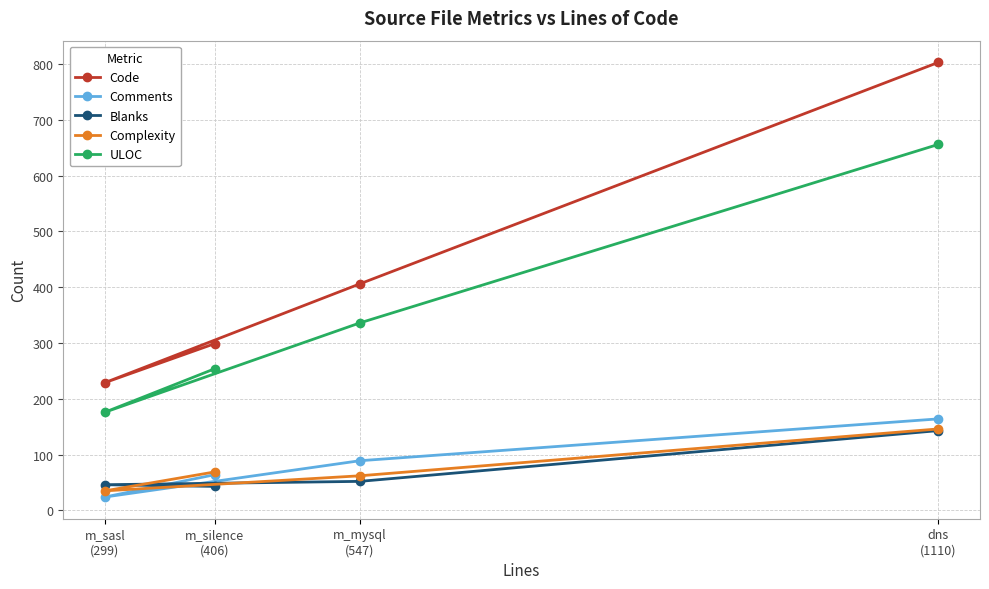

What are all the series names shown in the legend?

Code, Comments, Blanks, Complexity, ULOC